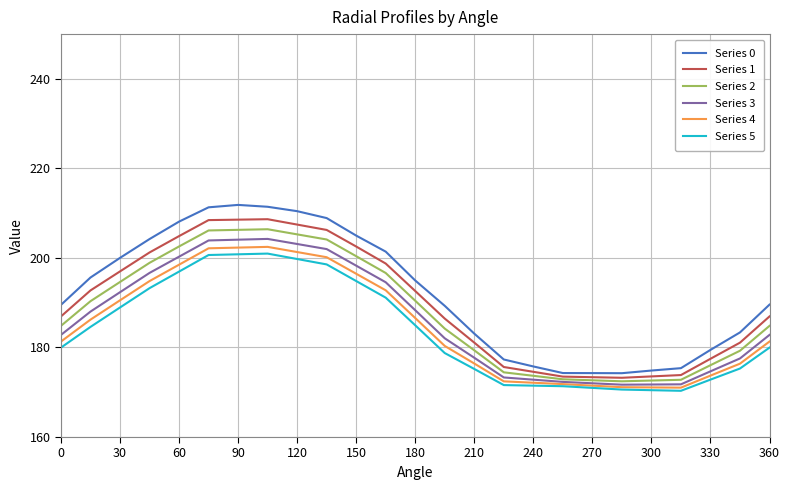

What is the minimum value for Series 4?

171.0